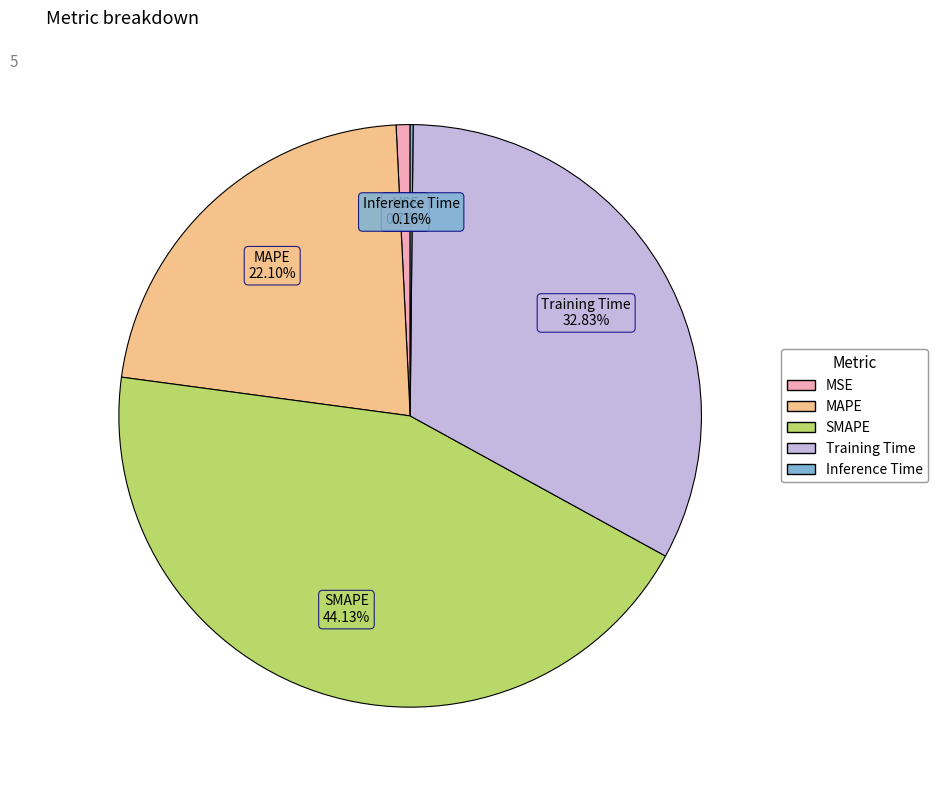

Between Training Time and SMAPE, which is larger?

SMAPE